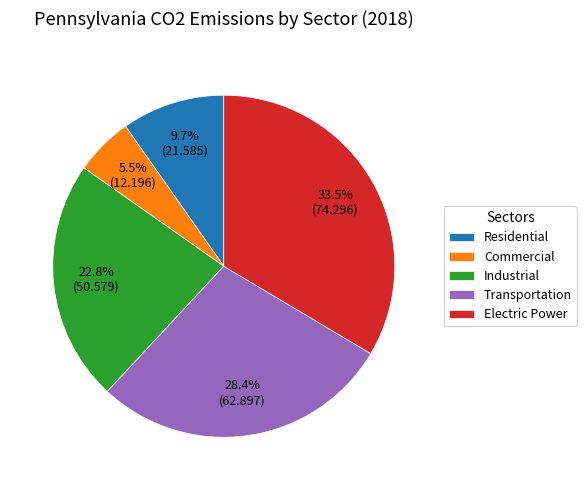

Is the sum of Electric Power and Transportation greater than half?

Yes